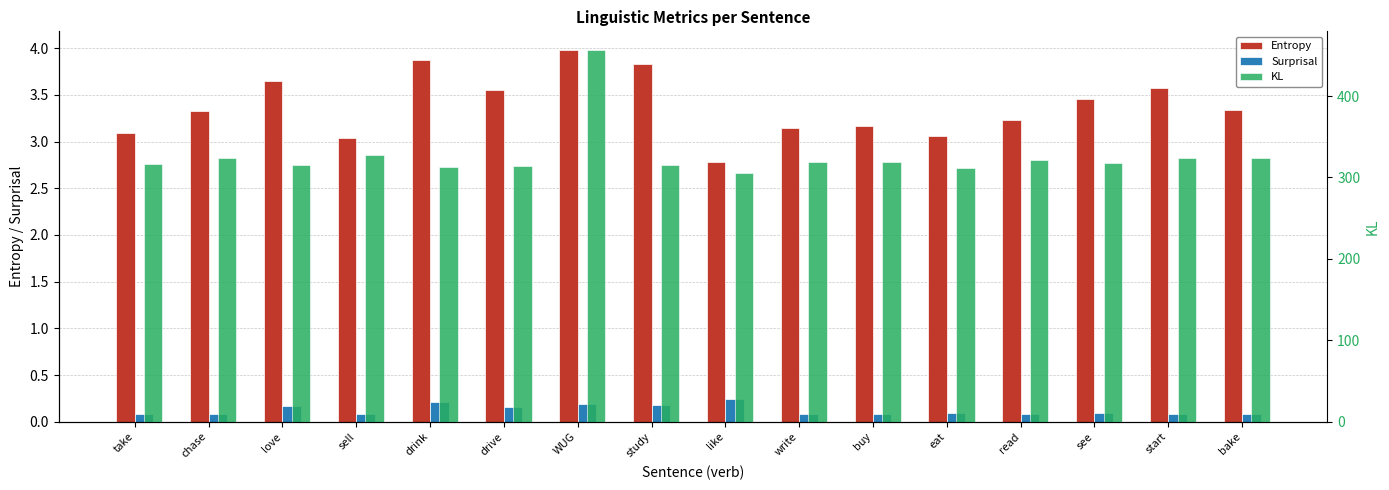

Rank the categories by Entropy value from lowest to highest.

like, sell, eat, take, write, buy, read, chase, bake, see, drive, start, love, study, drink, WUG